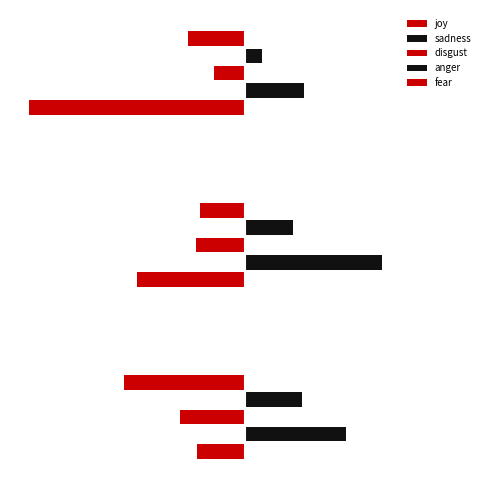

What value does the disgust series have at negative?

0.1